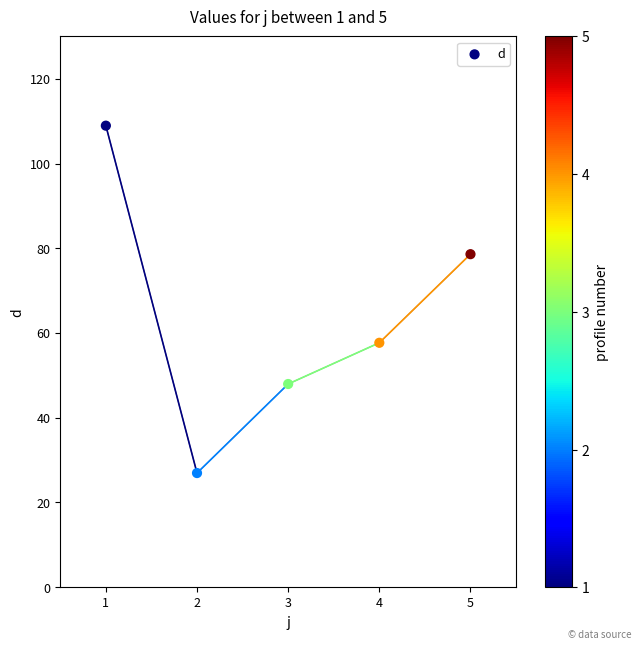

What Y value in the scatter plot is closest to 67?

57.7